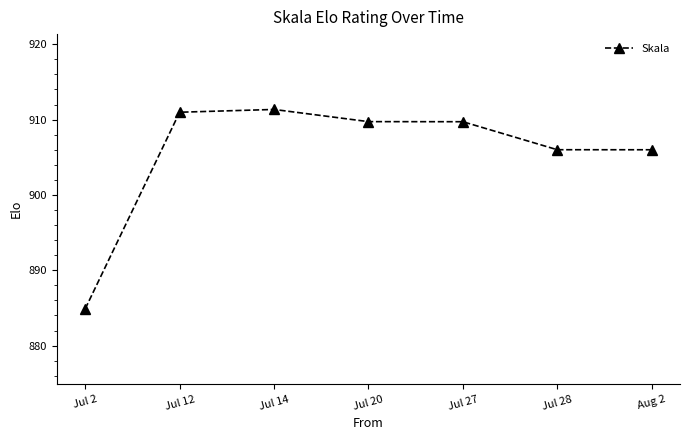

What is the value of the 3rd point from the left?

911.3